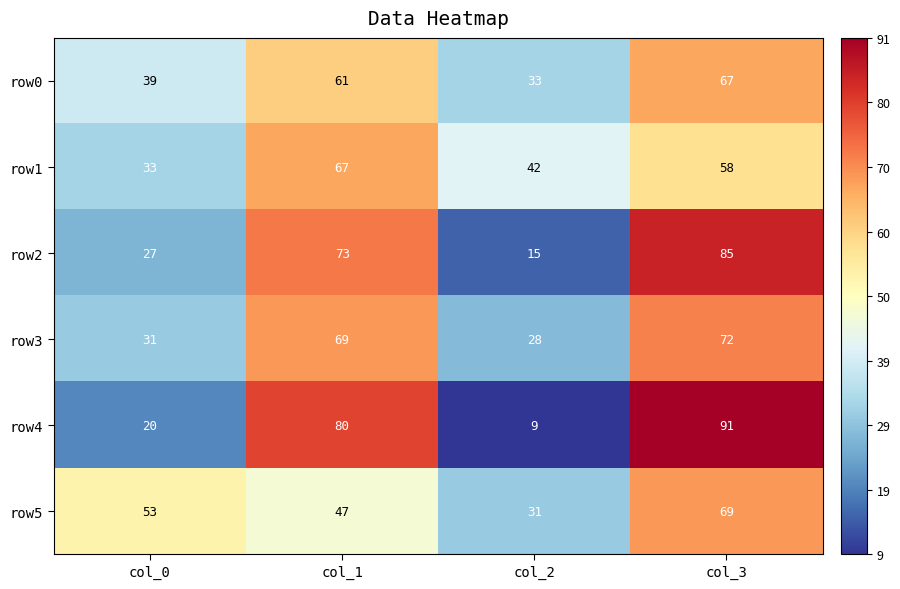

Count the row0 values in the range 39 to 67.

3